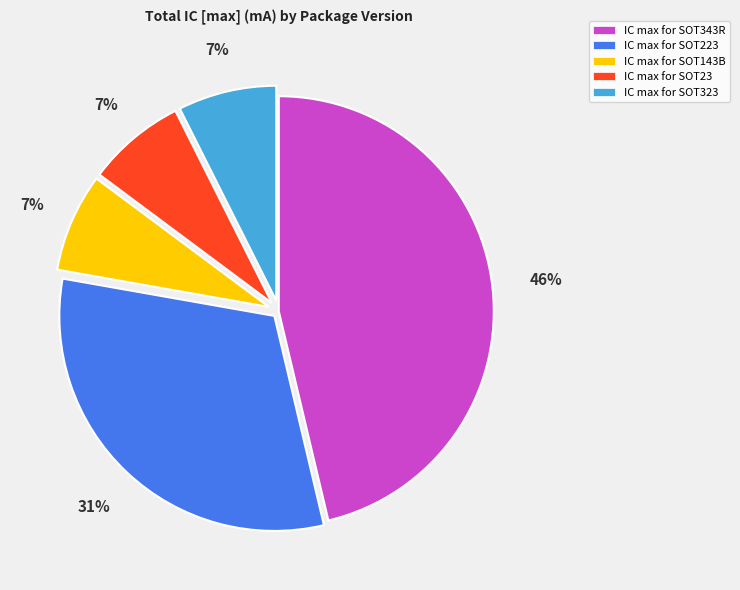

What percentage is the IC max for SOT143B slice, to the nearest percent?

7%